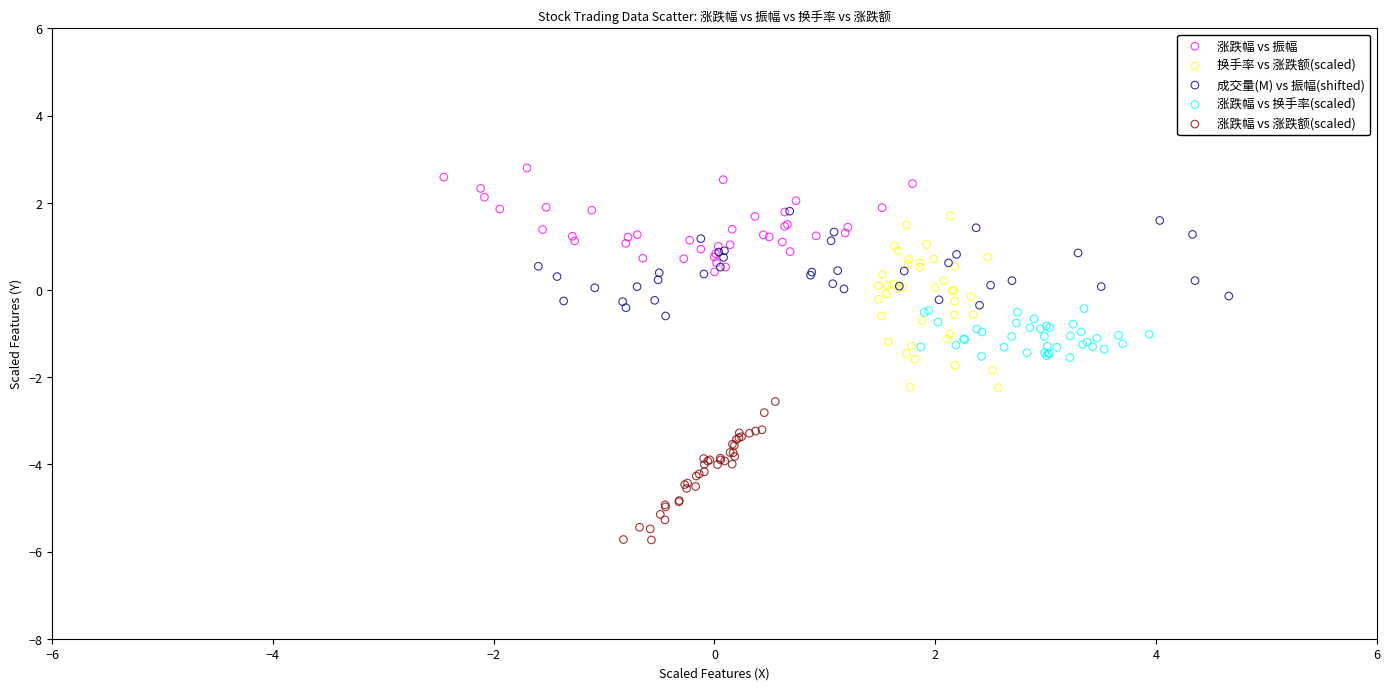

Which series reaches the maximum Y coordinate?

涨跌幅 vs 振幅